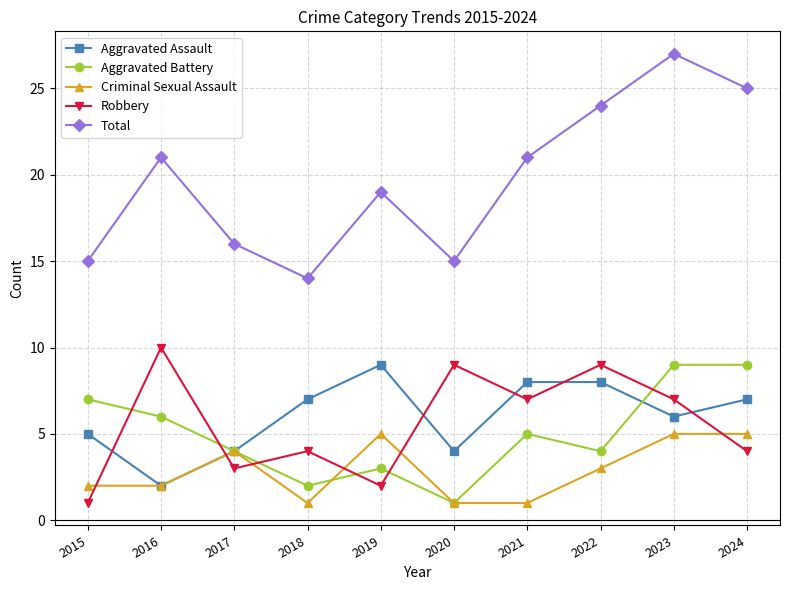

At which category does Aggravated Assault reach its first local valley?

2016